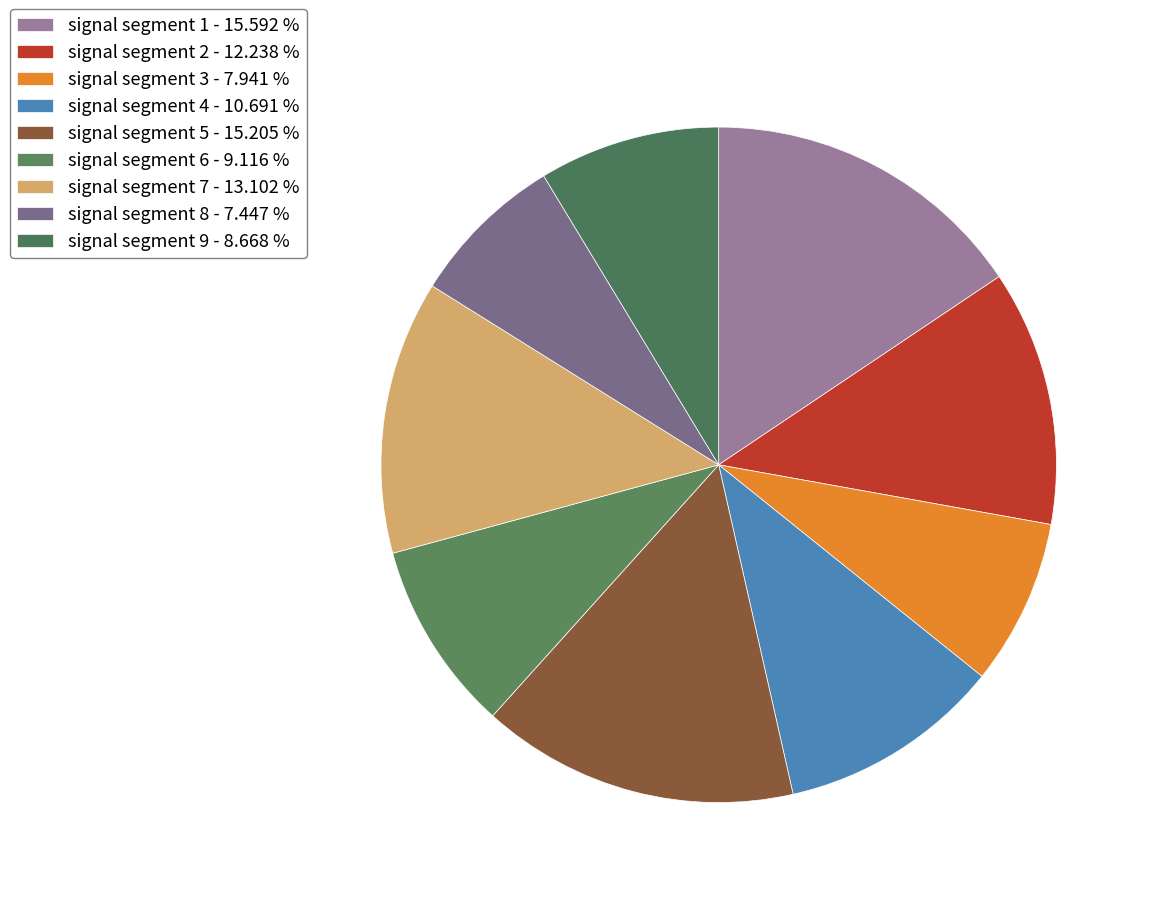

The signal segment 6 slice represents 22% of the pie. True or false?

False